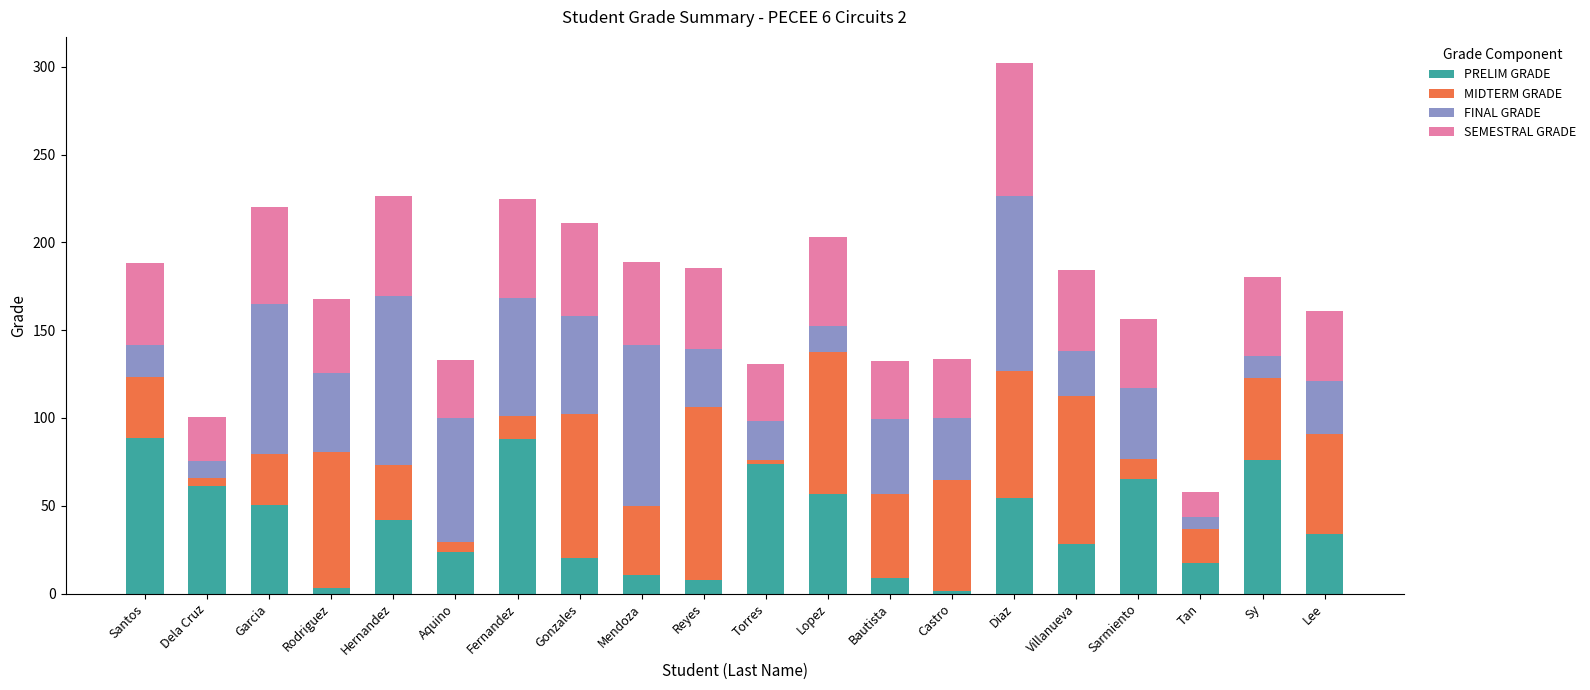

True or false: PRELIM GRADE has a value of 17.1 at Tan.

True